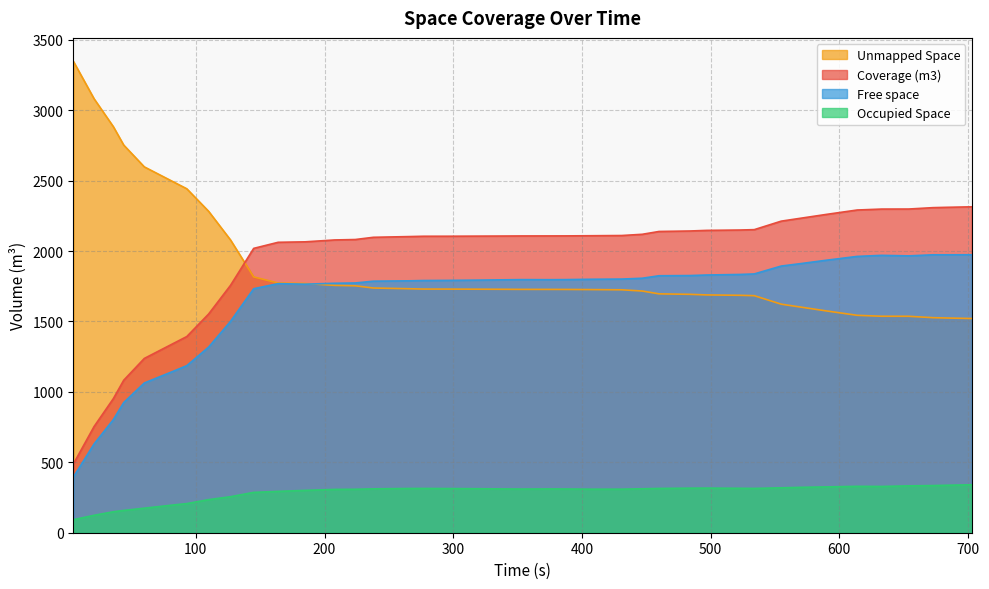

What is the smallest value displayed?

92.6